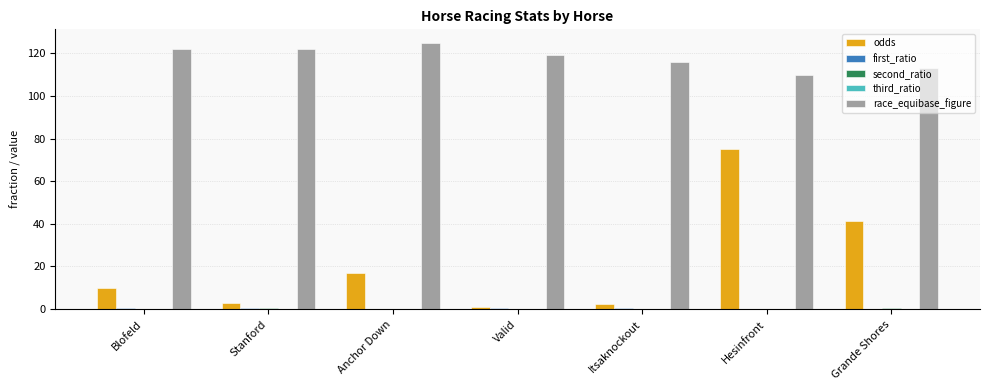

What is the spread (max minus min) of values at Anchor Down?

124.9